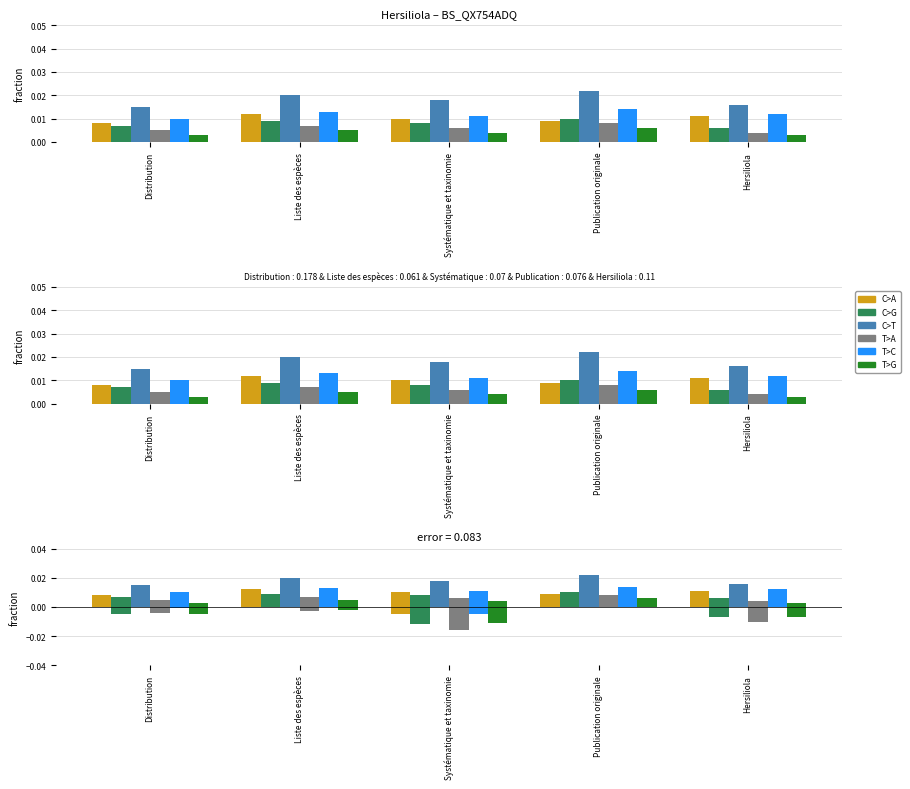

Rank the categories by T>G value from lowest to highest.

Distribution, Hersiliola, Systématique et taxinomie, Liste des espèces, Publication originale